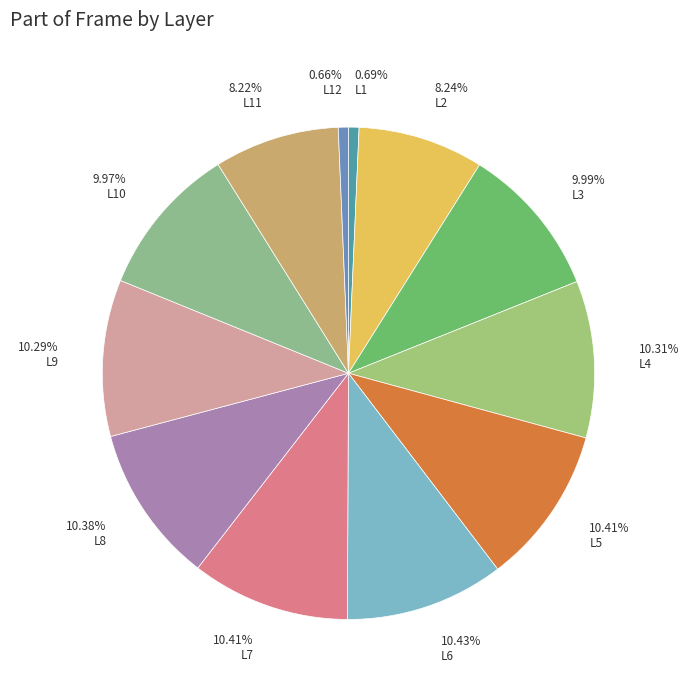

Does 10.41% L7 represent more than half of the total?

No